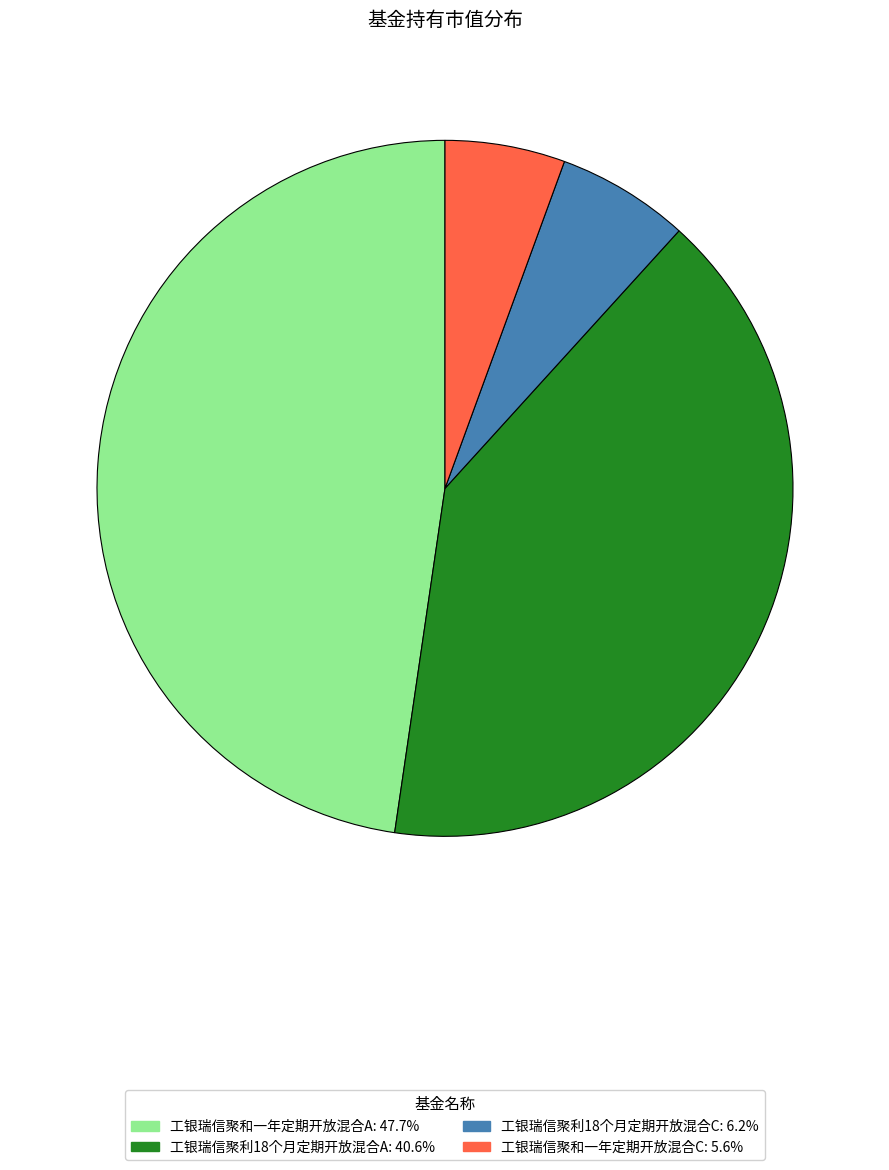

How many segments does this pie chart have?

4